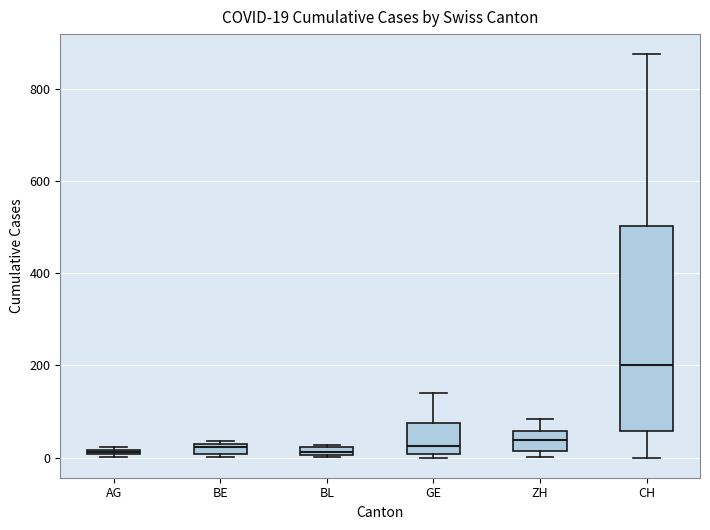

Comparing the boxes themselves (not the whiskers), which one is the tallest?

CH